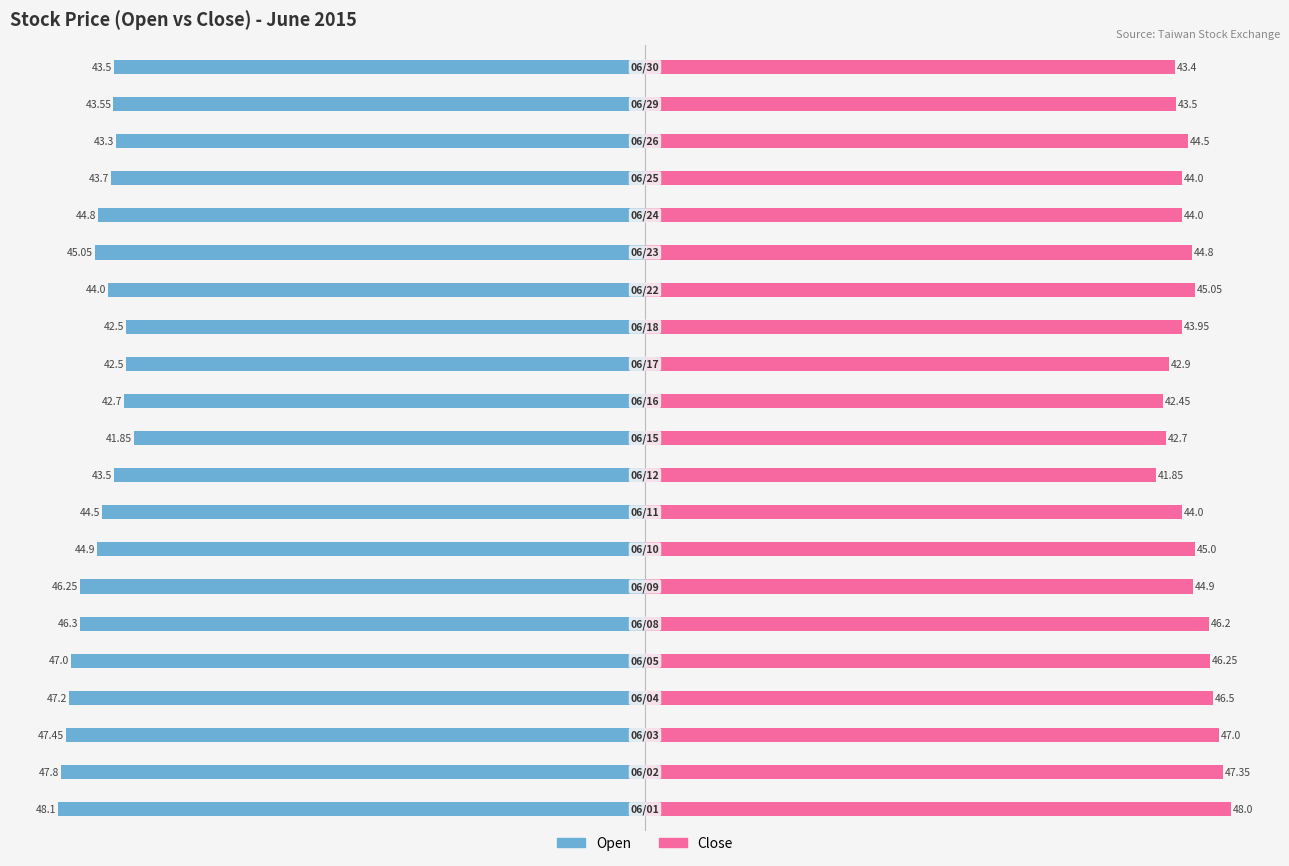

How many bars are there in each group?

2